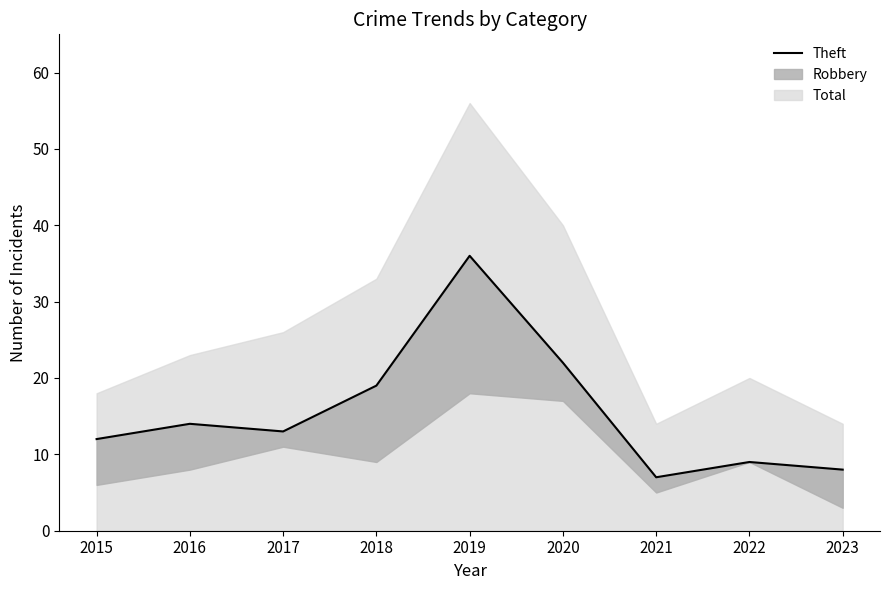

Which has a higher value, 2017 or 2022?

2017